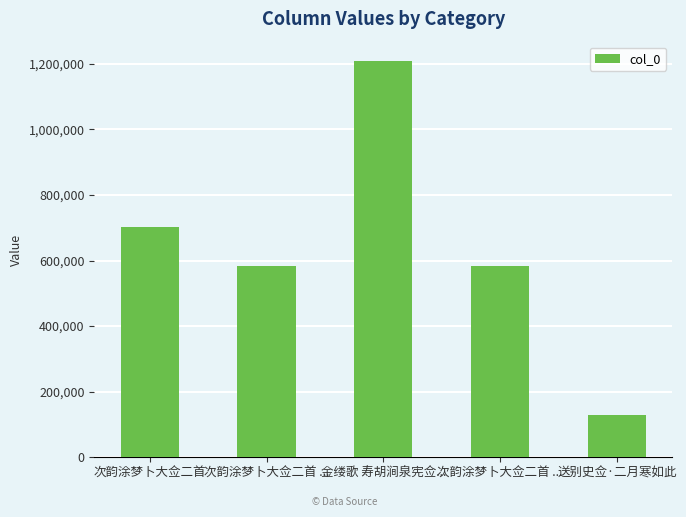

What is the ratio of the value at 次韵涂梦卜大佥二首 ... to the value at 次韵涂梦卜大佥二首 ...?

1.0